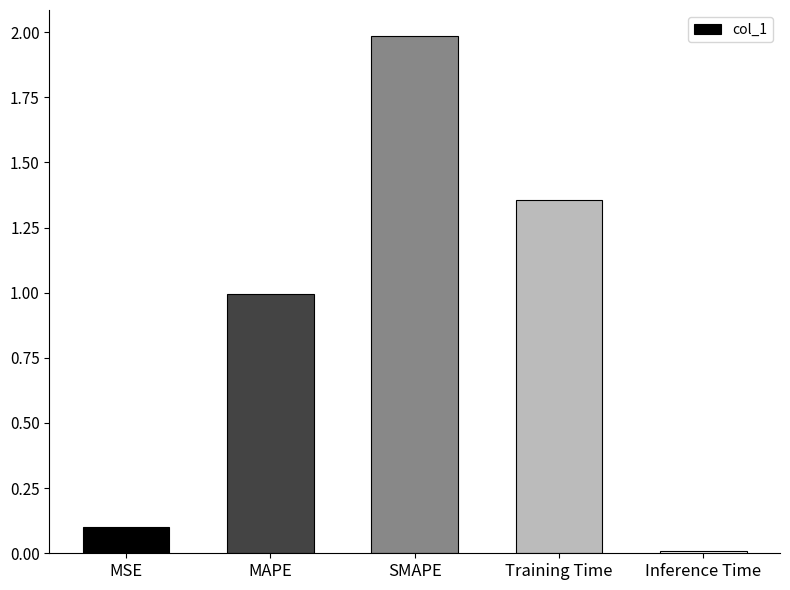

What is the average value?

0.9